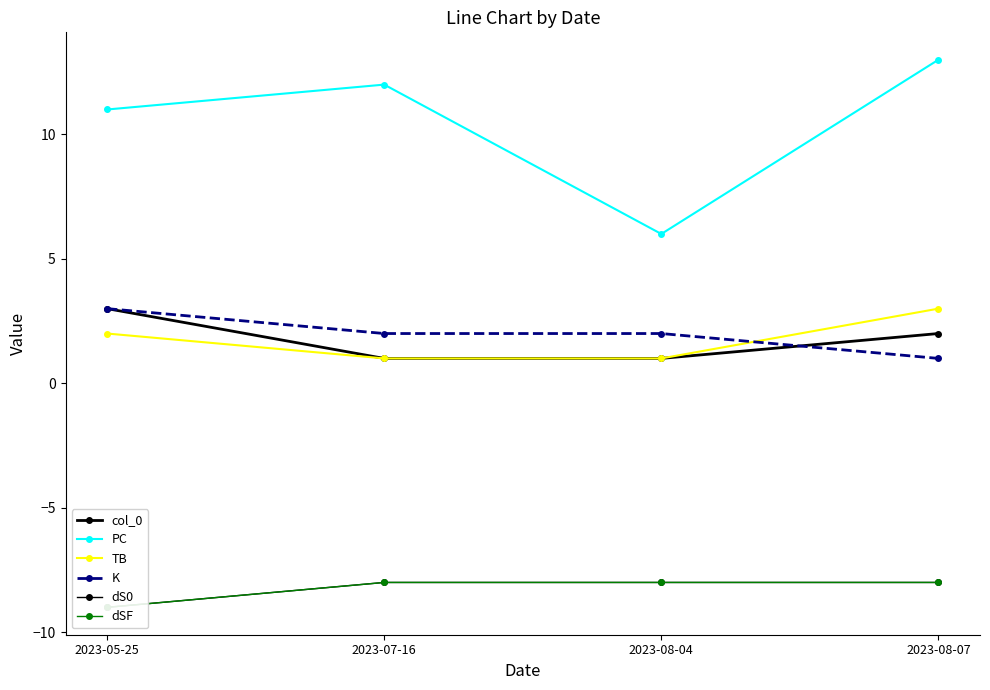

Is the value of K at 2023-05-25 greater than the value of dSF at 2023-07-16?

Yes